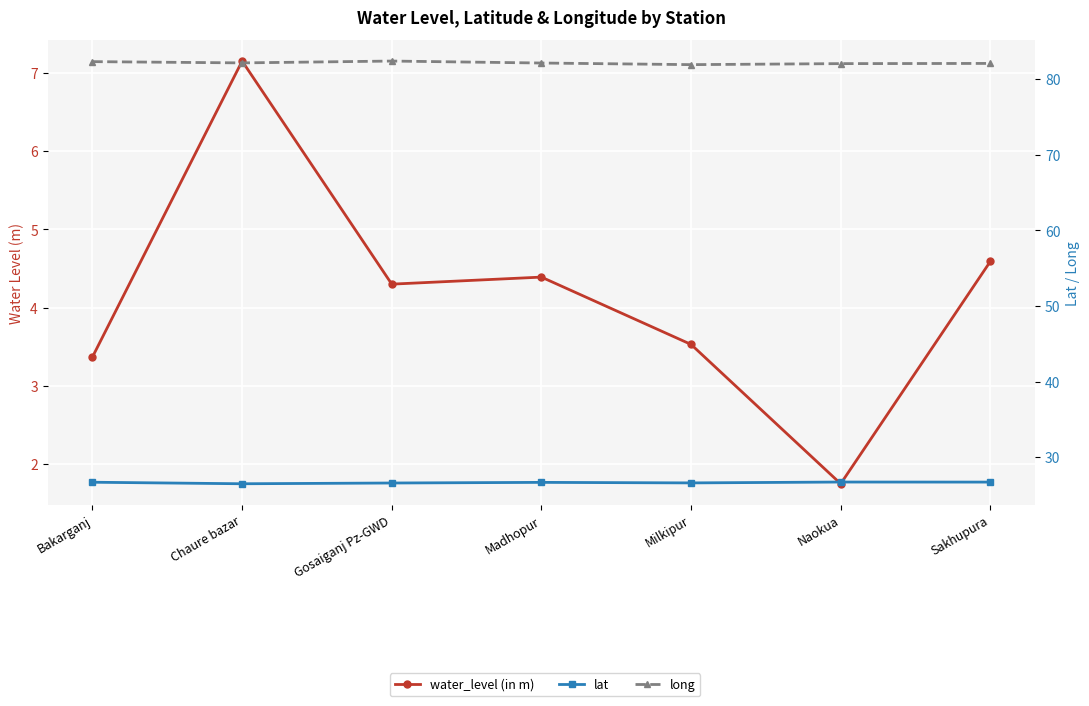

What is the label of the 7th point from the left?

Sakhupura